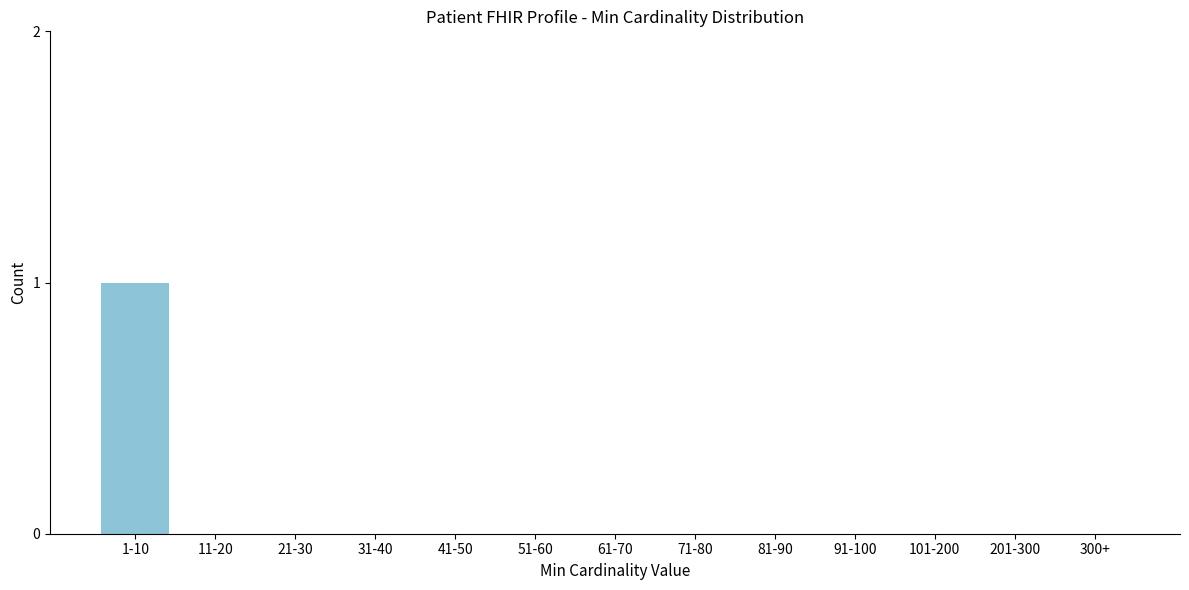

Reading right to left, transcribe all the data shown in this chart.

300+=0	201-300=0	101-200=0	91-100=0	81-90=0	71-80=0	61-70=0	51-60=0	41-50=0	31-40=0	21-30=0	11-20=0	1-10=1